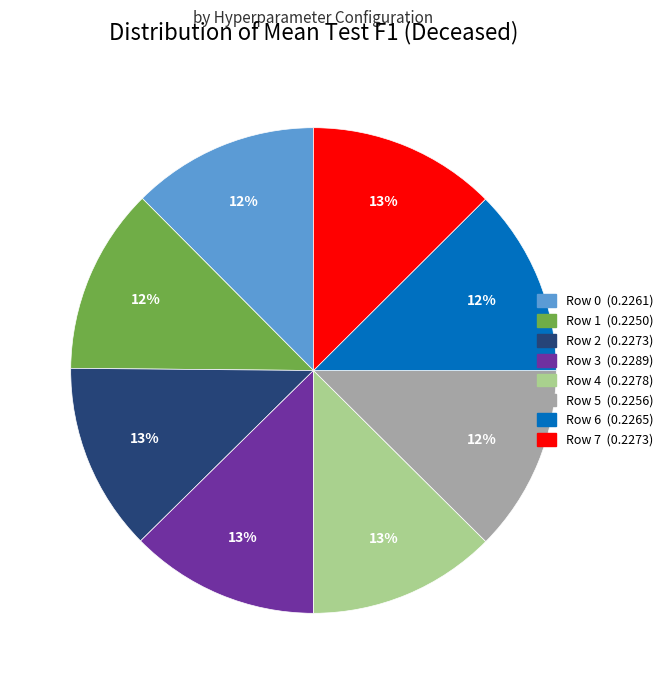

To the nearest percent, what percentage of the pie is Row 5?

12%